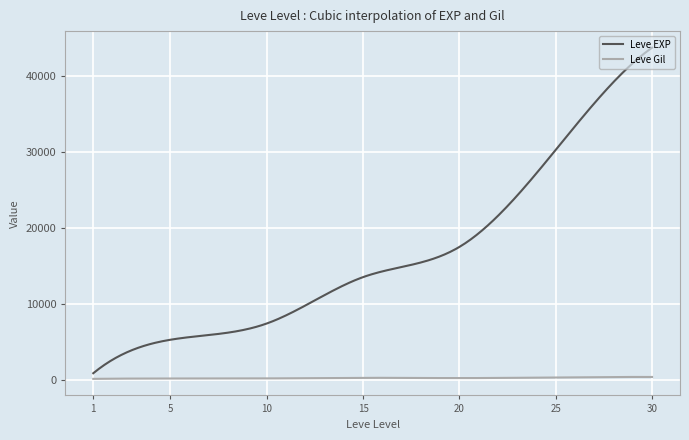

What is the lowest value of the Leve Gil series?

112.3